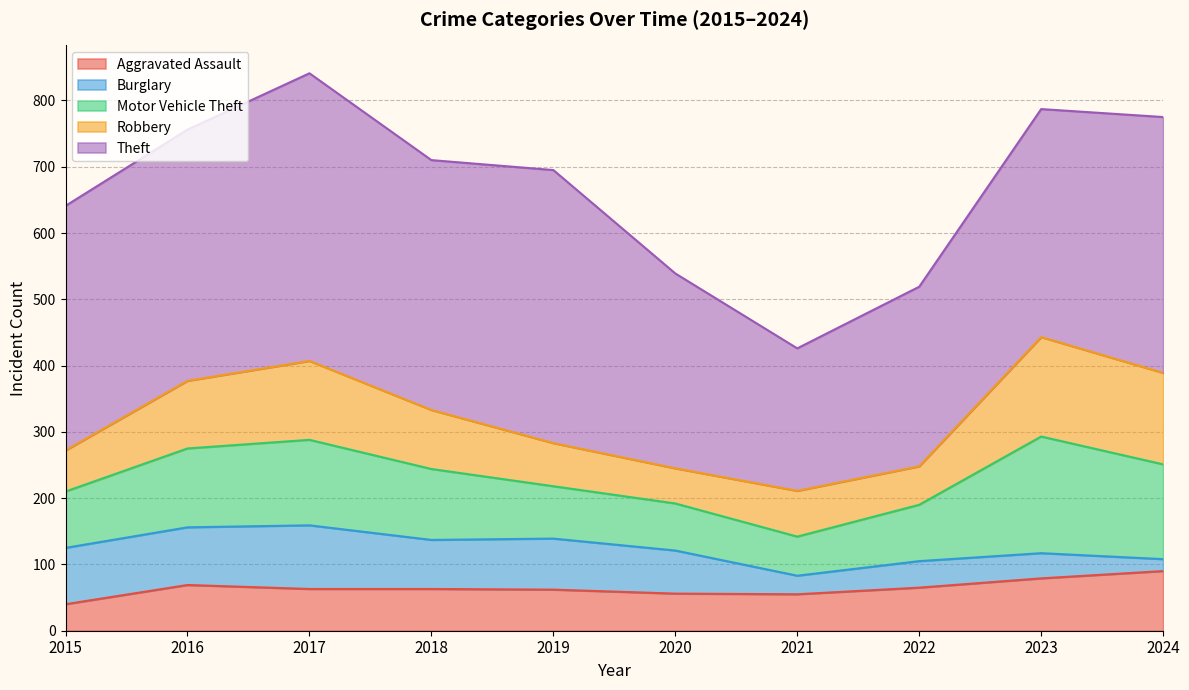

How many lines are shown in the chart?

5